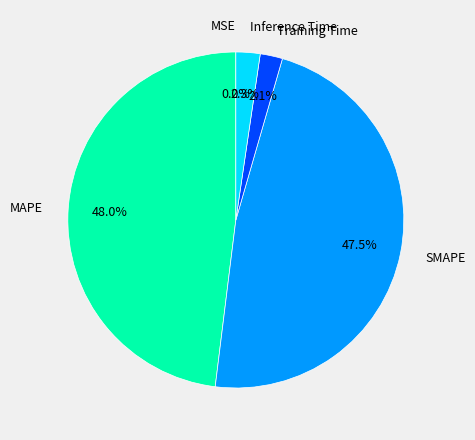

What portion of the pie excludes MAPE?

52.0%